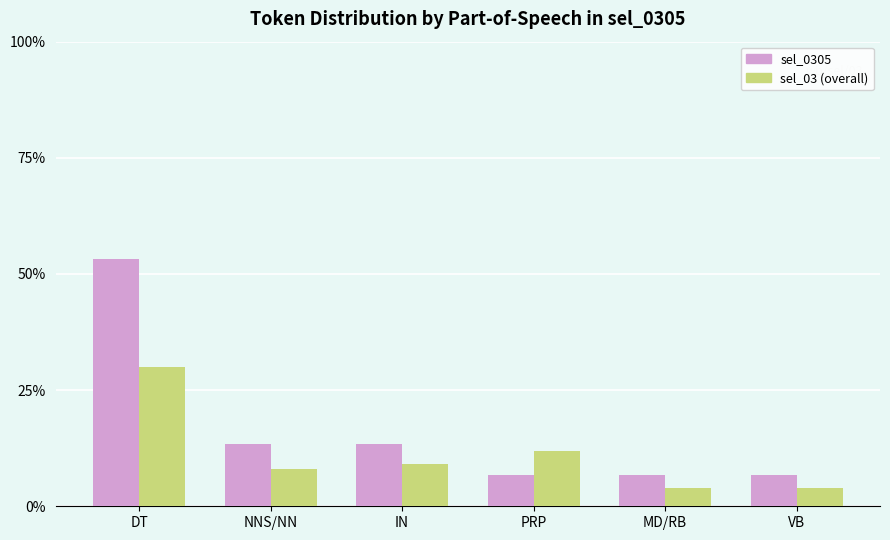

True or false: sel_0305 has a value of 2.8 at VB.

False